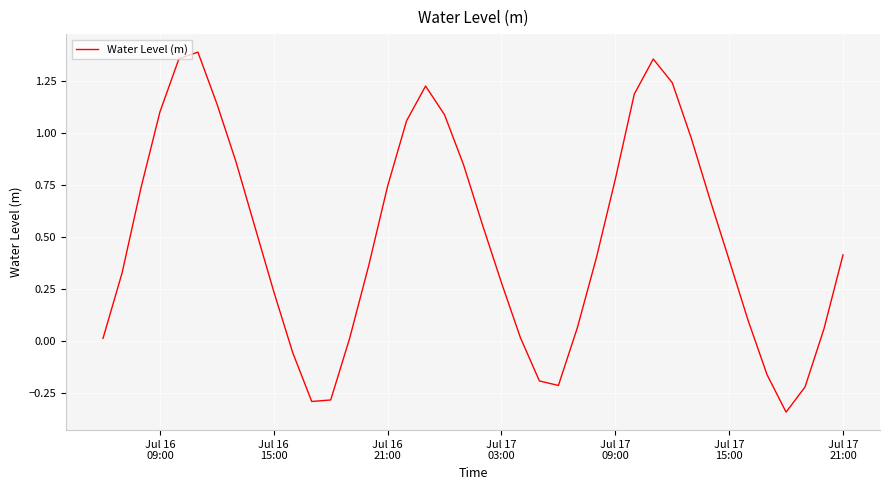

What is the sum of all values?

19.8